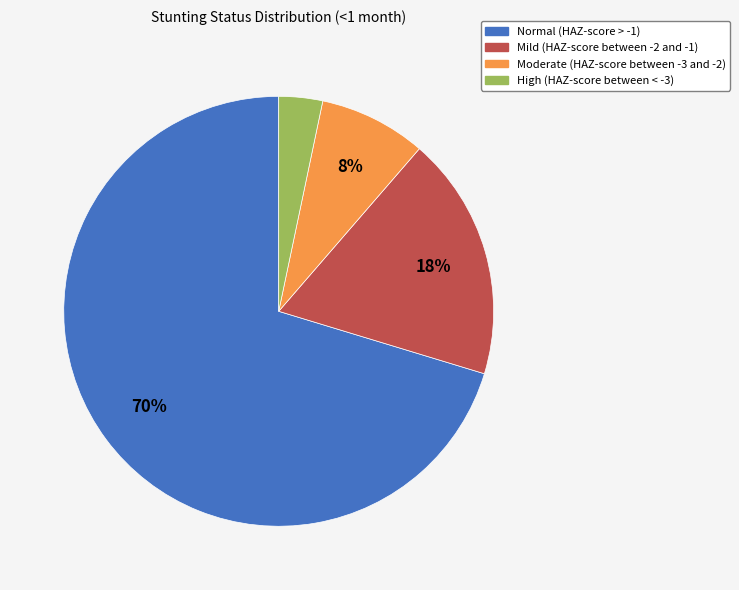

Is there any slice that represents more than half of the pie?

Yes